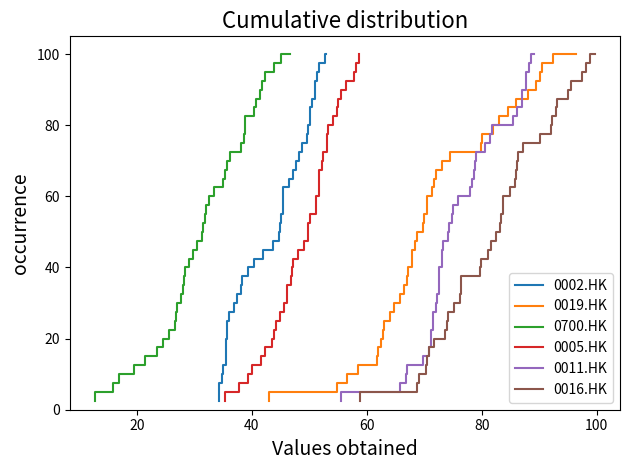

True or false: 0019.HK has more than 2 points higher than both neighbors.

False